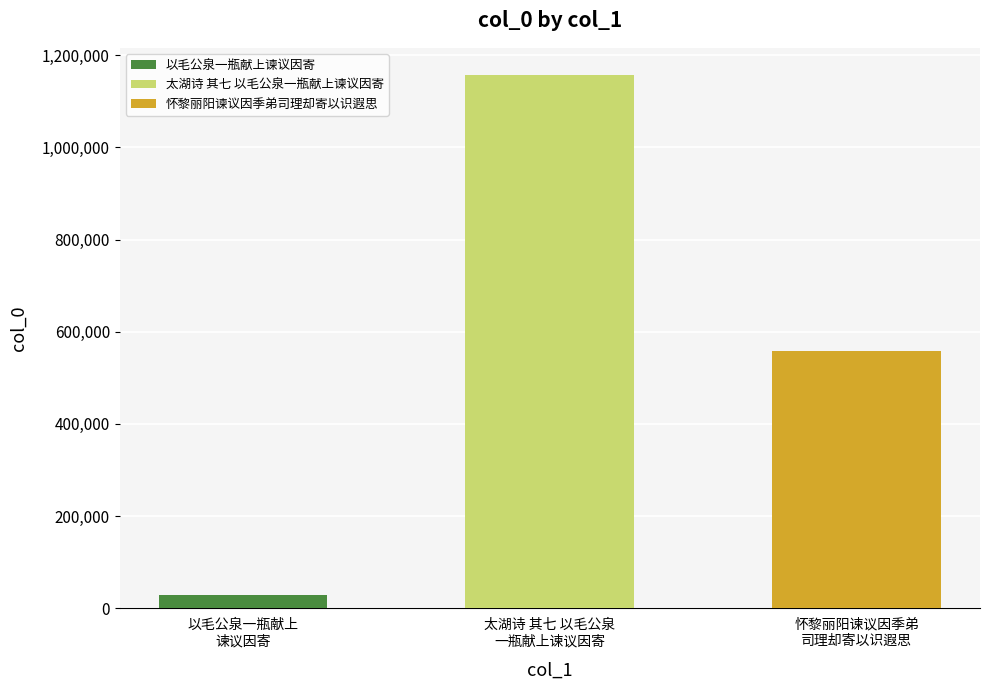

What is the smallest value displayed?

27825